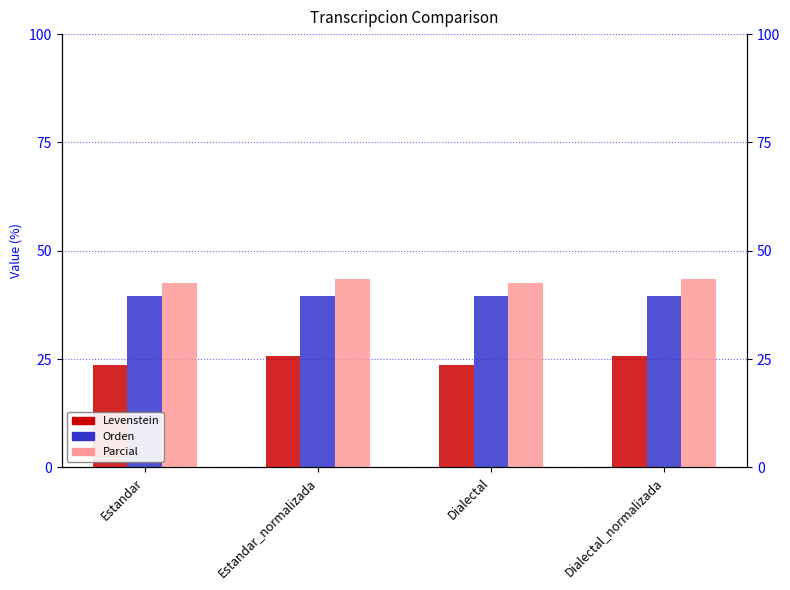

What is the minimum value shown in the chart?

23.7